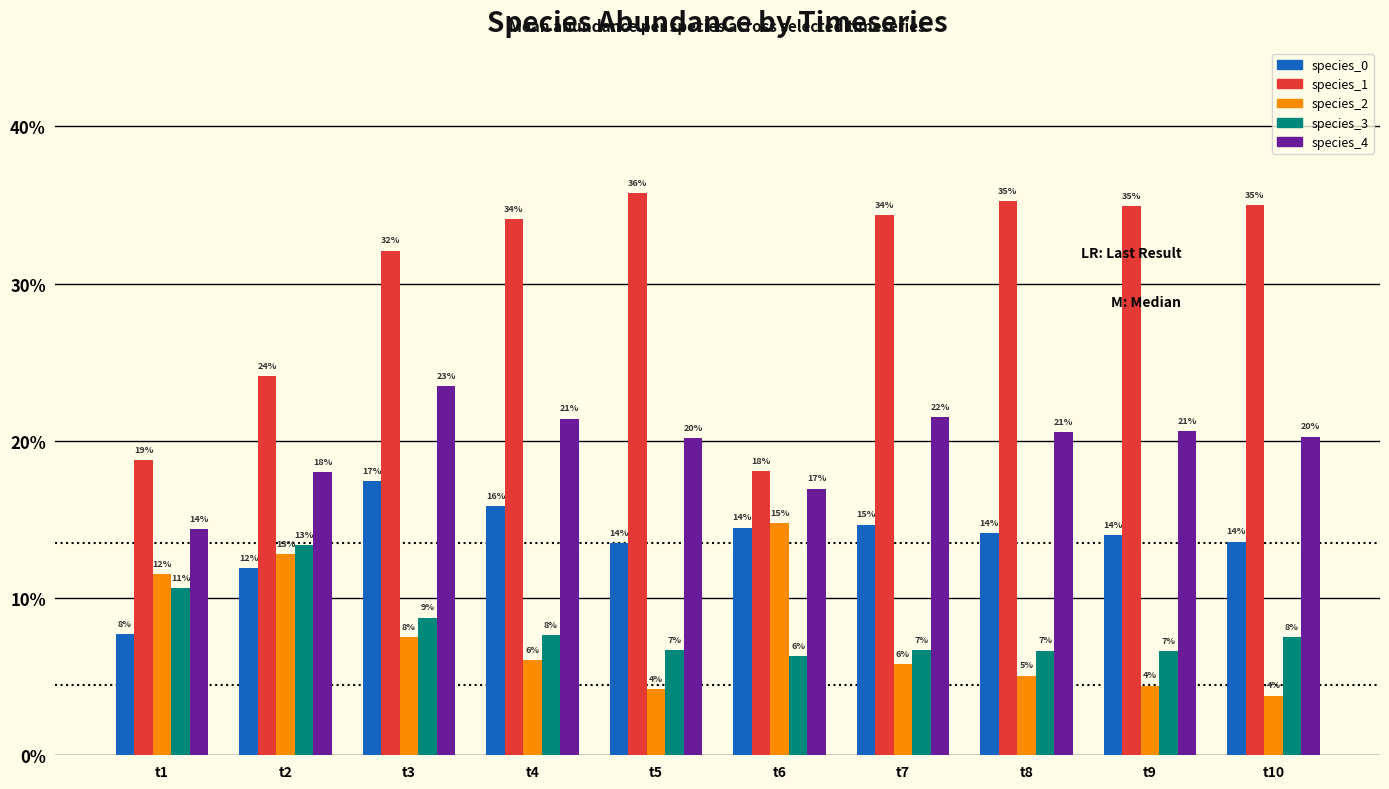

What value does the species_0 series have at t7?

0.1